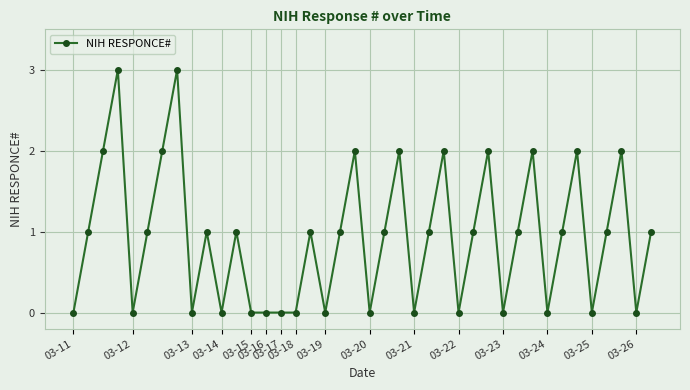

What is the difference between the second highest and minimum values?

3